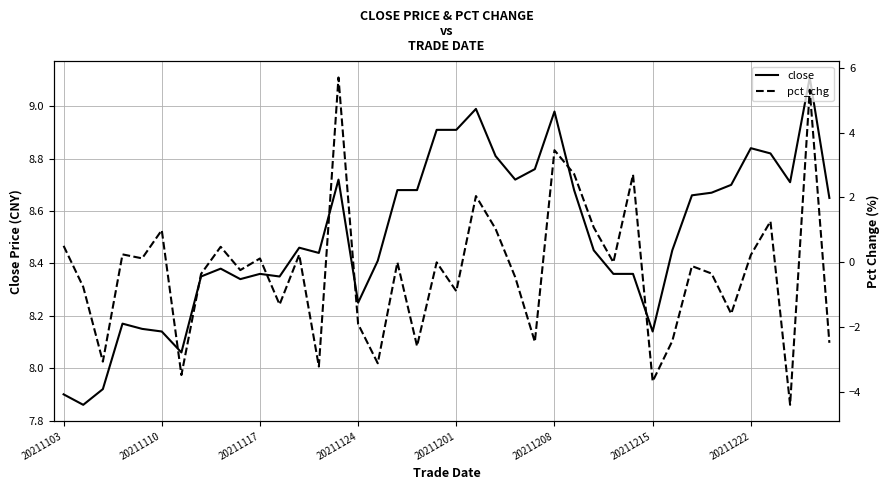

At 22, list the series in order from largest to smallest.

close, pct_chg